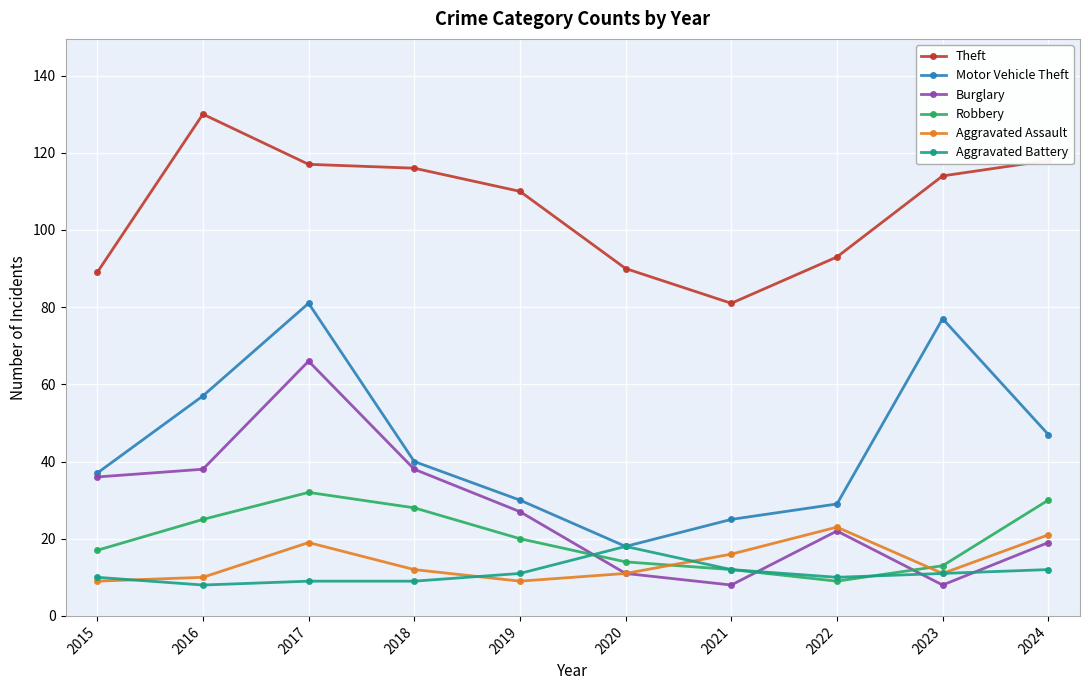

The value of Motor Vehicle Theft at 2023 is 77. True or false?

True